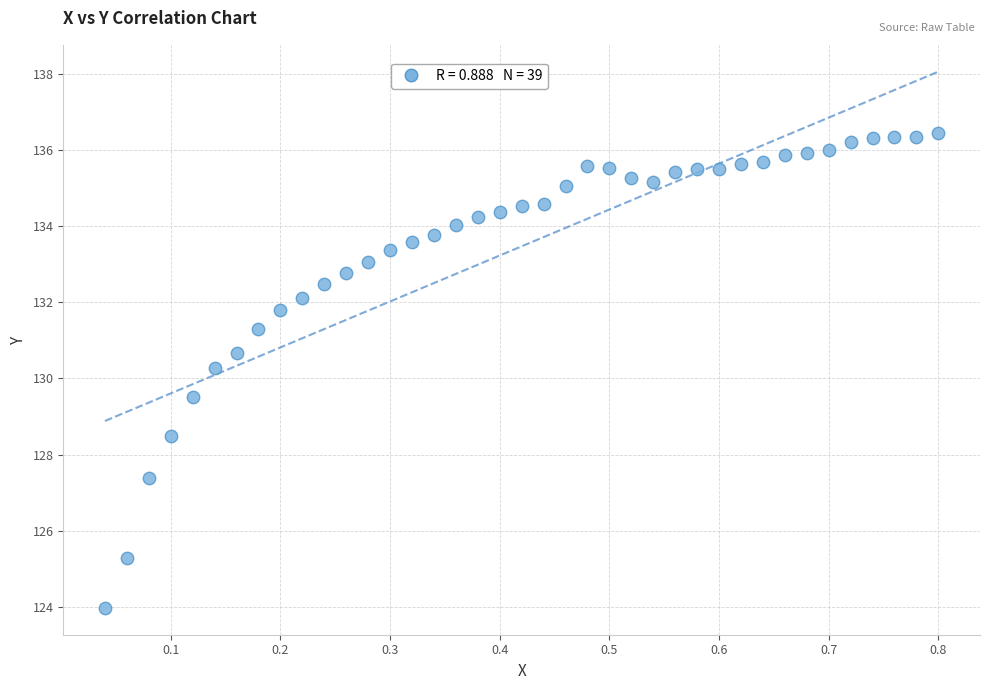

What Y value in the scatter plot is closest to 130?

130.3